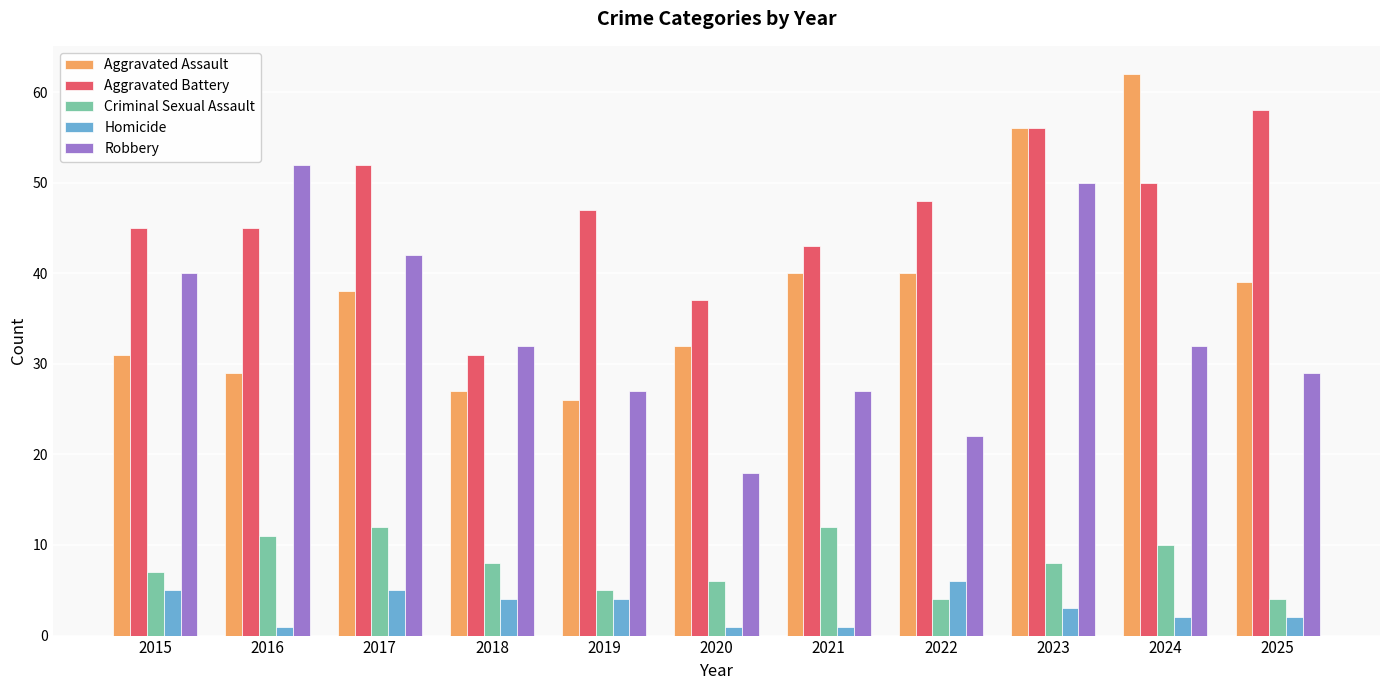

Which series changed the most between 2019 and 2022?

Aggravated Assault